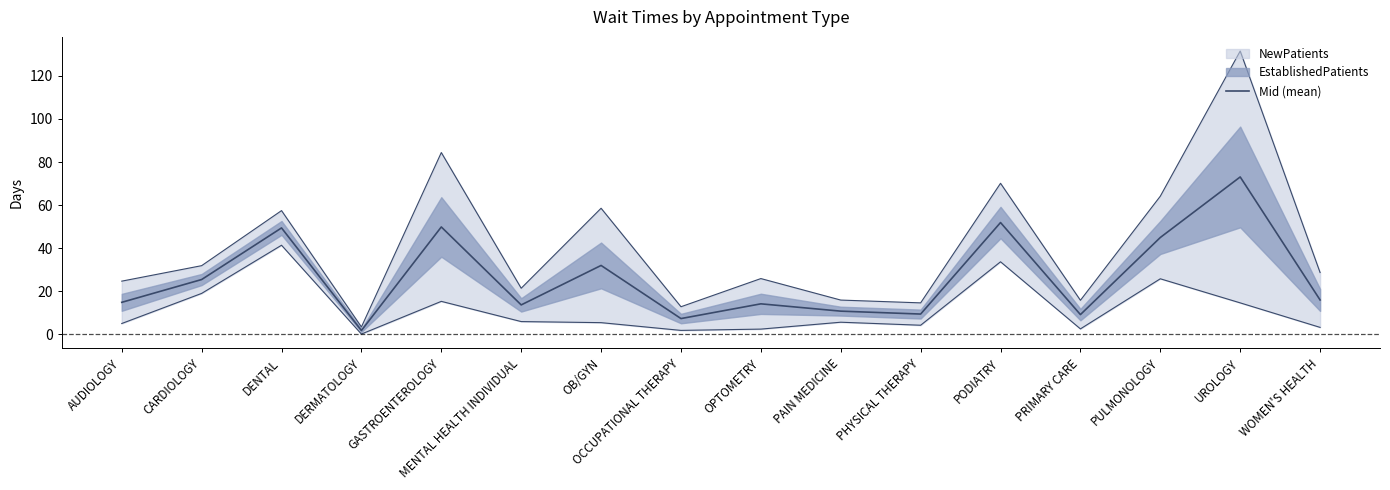

Read the value at AUDIOLOGY.

14.8